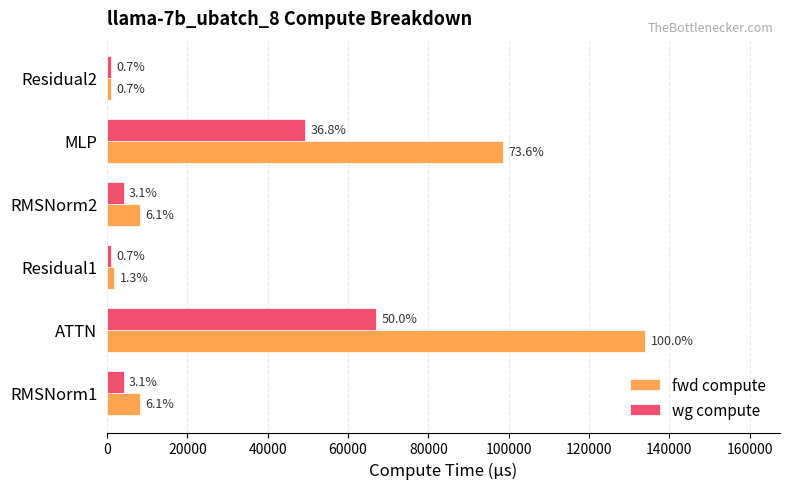

What is the maximum value shown in the chart?

134046.0